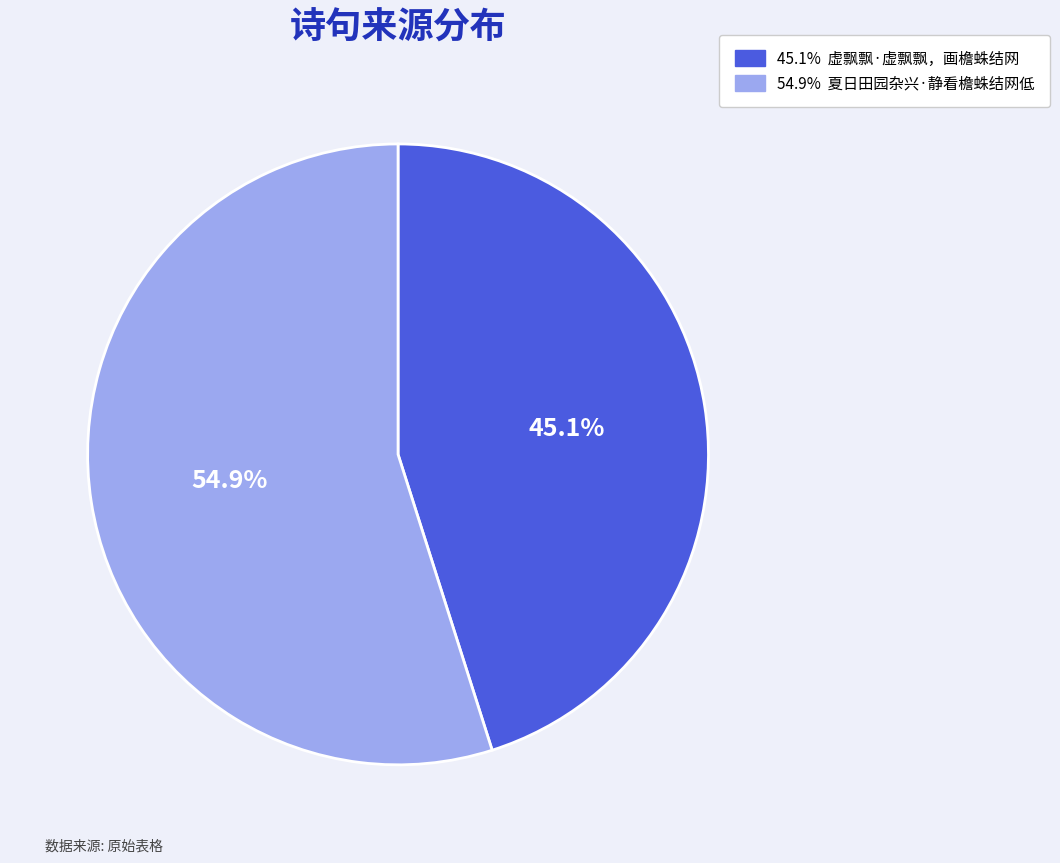

Is there any slice that represents more than half of the pie?

Yes